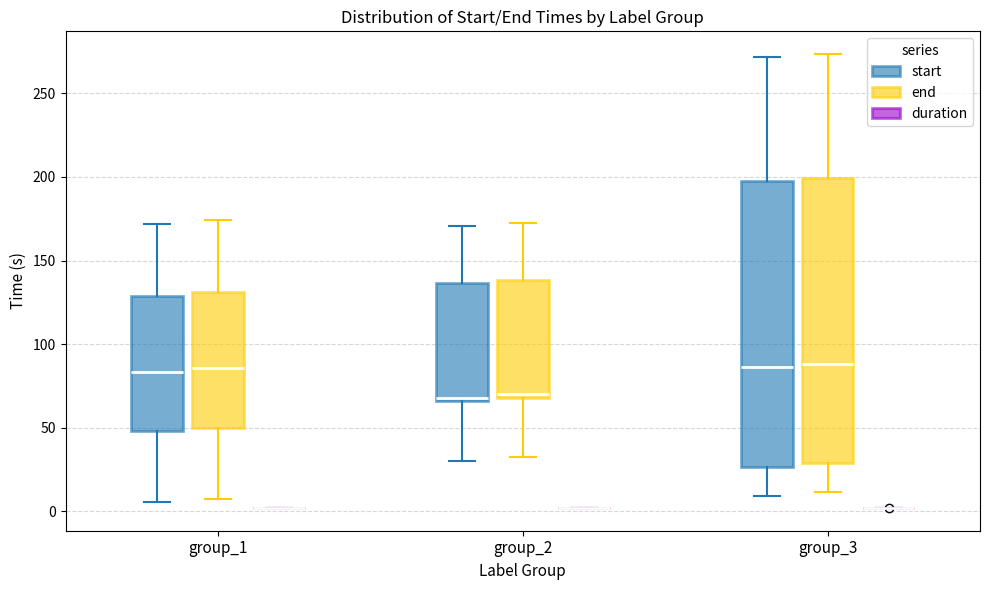

Reading left to right, transcribe this box plot: for each box, give where its median line is, the range the box spans, and where its two whiskers end, as read against the y-axis. The values are not printed on the chart, so give them approximately, as read against the axis.

group_1 (start): median 85, box 50 to 130, whiskers 5 to 170
group_1 (end): median 85, box 50 to 130, whiskers 10 to 175
group_1 (duration): box collapsed to a line at 0, whiskers 0 to 0
group_2 (start): median 70, box 65 to 135, whiskers 30 to 170
group_2 (end): median 70 (just above the box's lower edge), box 70 to 140, whiskers 30 to 175
group_2 (duration): box collapsed to a line at 0, whiskers 0 to 0
group_3 (start): median 85, box 25 to 195, whiskers 10 to 270
group_3 (end): median 90, box 30 to 200, whiskers 10 to 275
group_3 (duration): box collapsed to a line at 0, whiskers 0 to 0